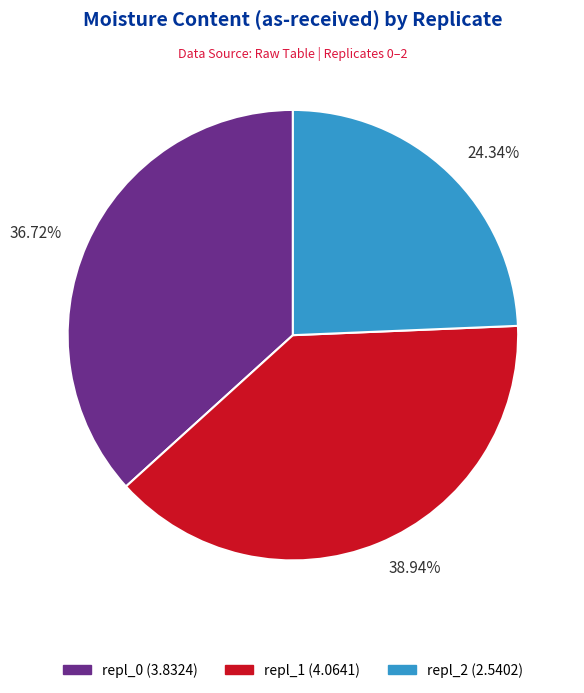

Is it true that repl_0 is 37% of the pie?

True